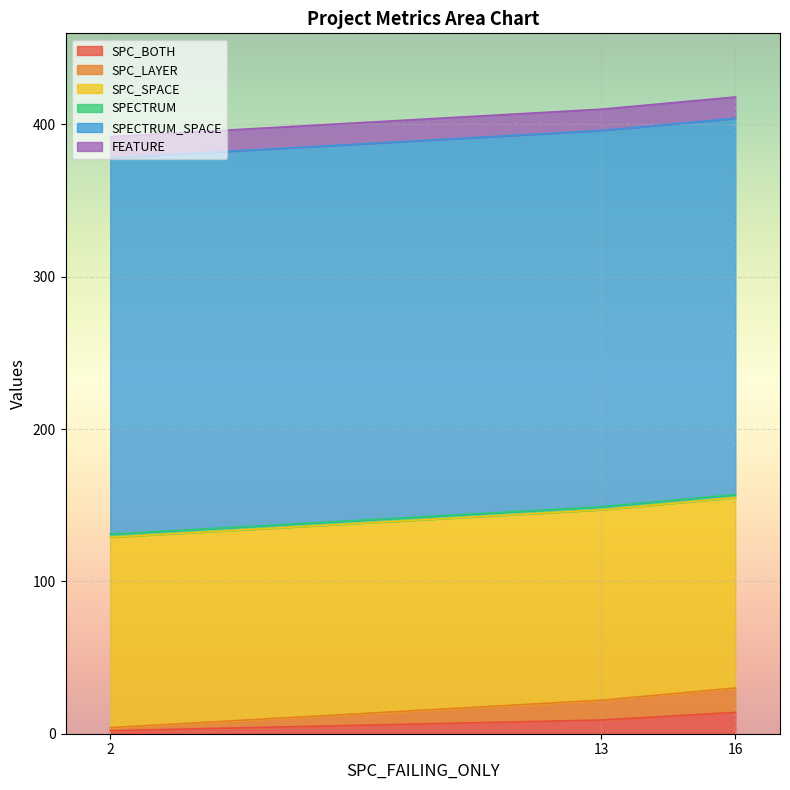

What is the value of the FEATURE point at the 1st from the left?

14